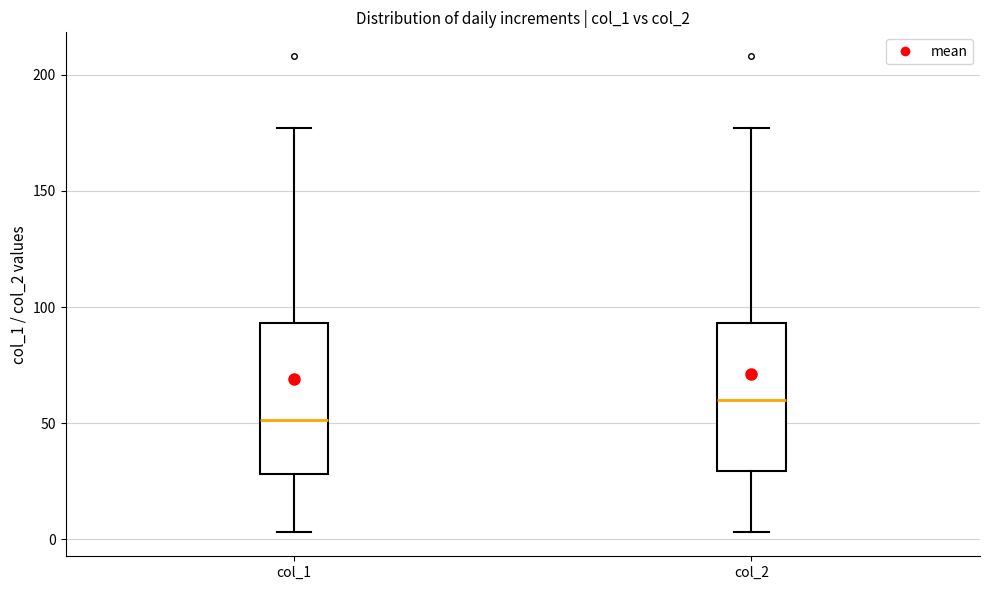

Reading left to right, transcribe this box plot: for each box, give where its median line is, the range the box spans, and where its two whiskers end, as read against the y-axis. The values are not printed on the chart, so give them approximately, as read against the axis.

col_1: median 50, box 30 to 95, whiskers 5 to 175
col_2: median 60, box 30 to 95, whiskers 5 to 175